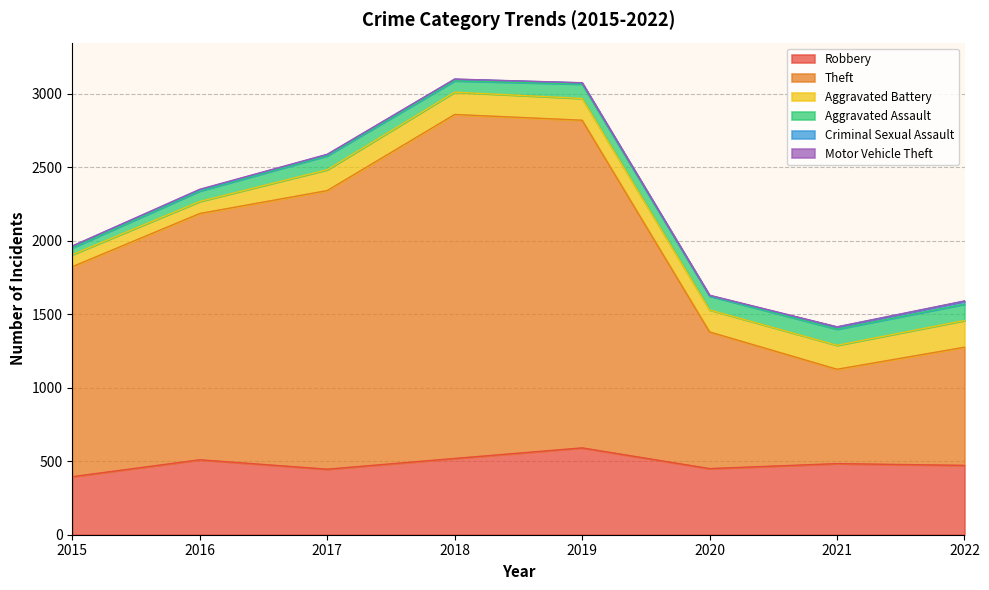

What is the difference between the maximum and minimum values in the Motor Vehicle Theft series?

3